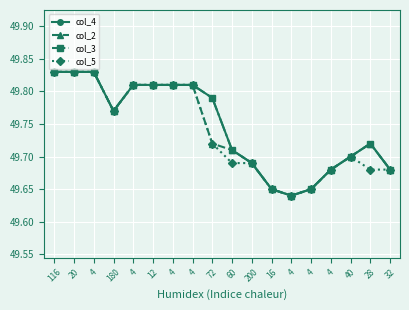

True or false: col_4 has a value of 49.8 at 4.

True